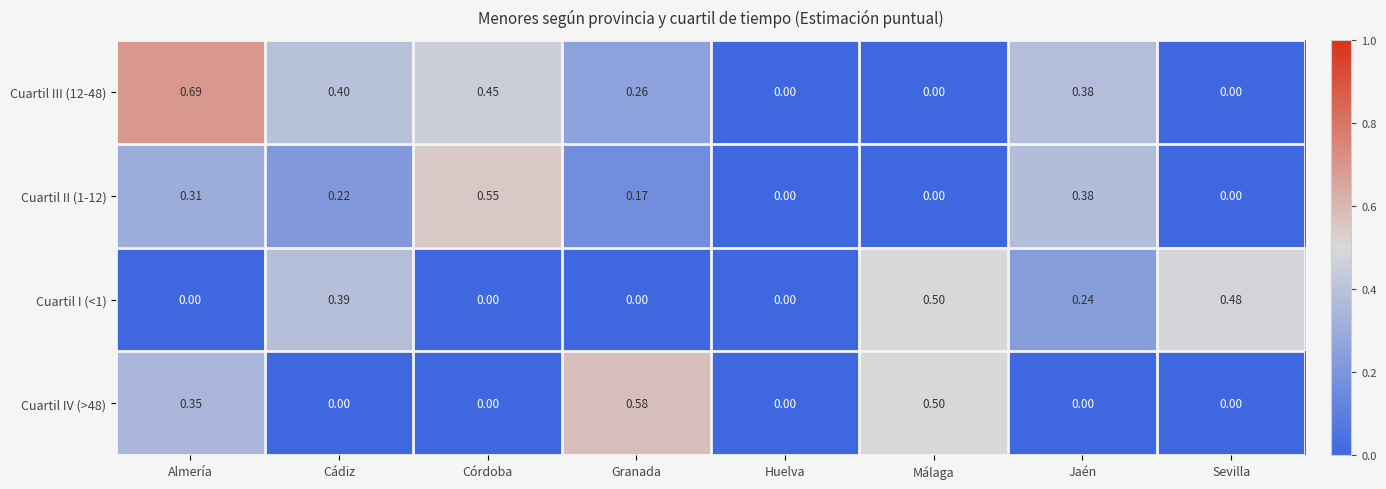

Which series has the largest total across all categories?

Cuartil III (12-48)